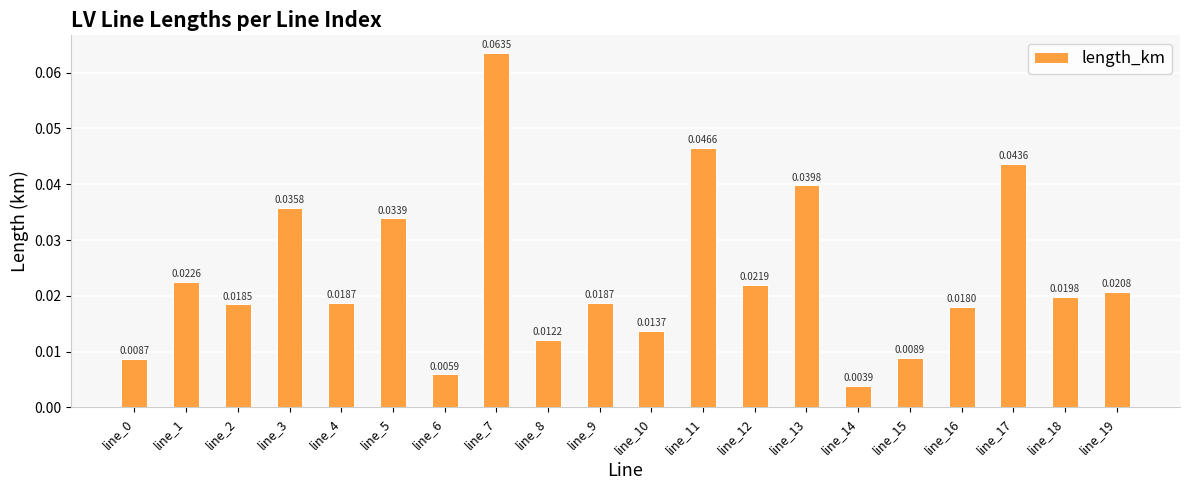

What is the sum of all values?

0.5